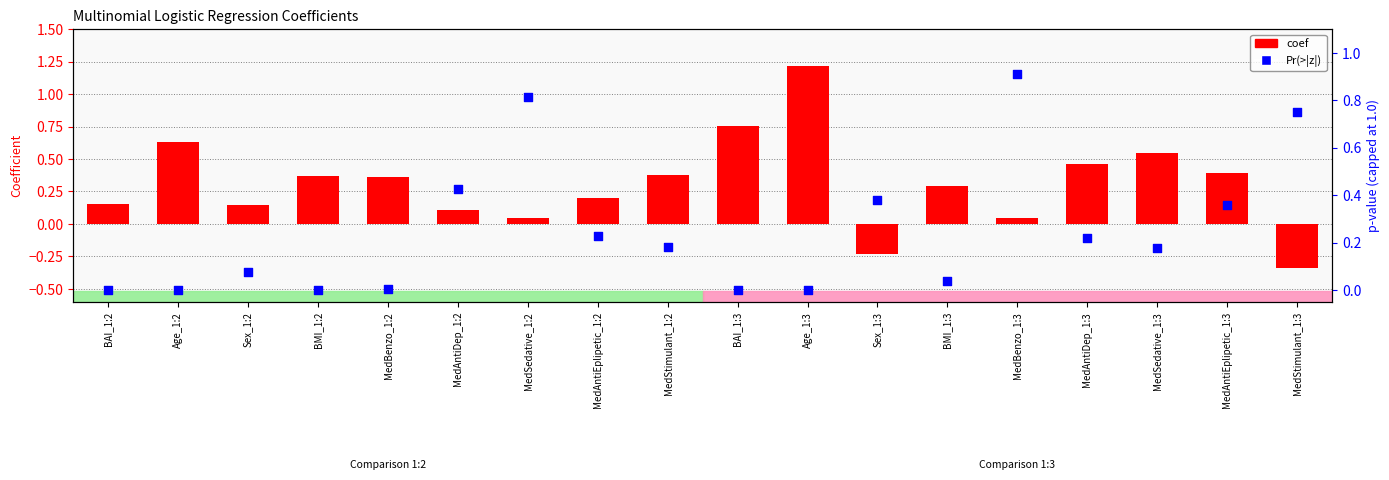

Which series contains the lowest Y value?

coef